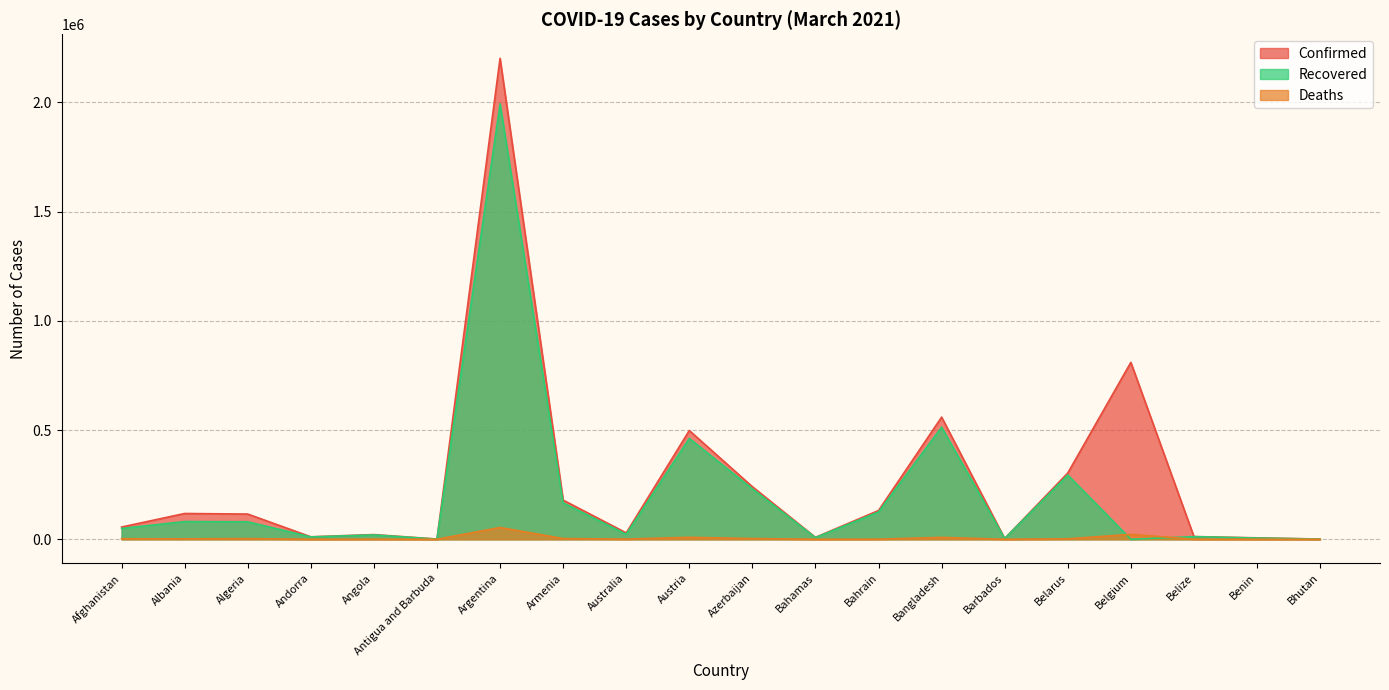

What is the approximate value of Recovered at Australia?

22958